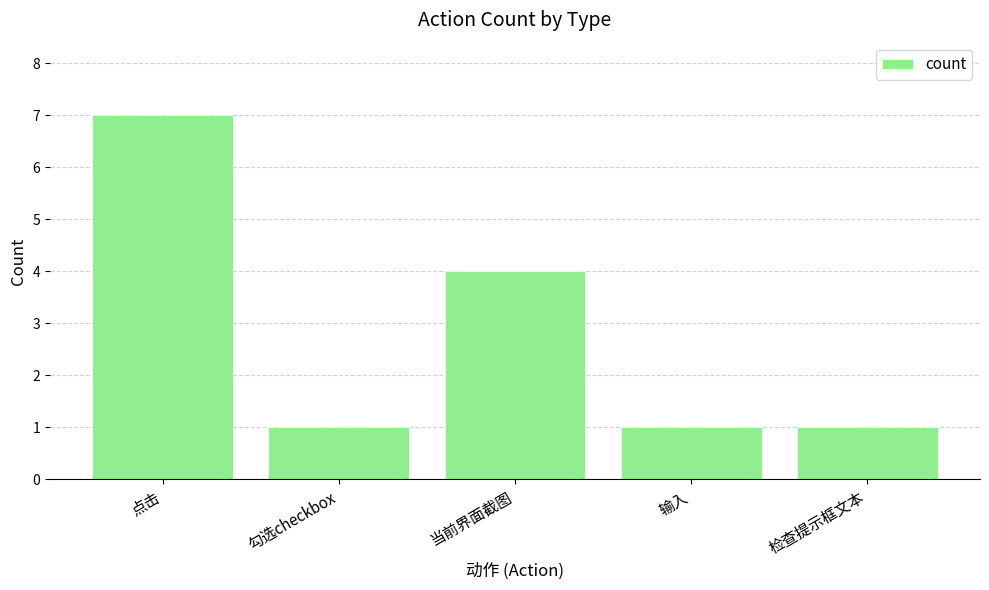

What position from the right is 检查提示框文本?

1